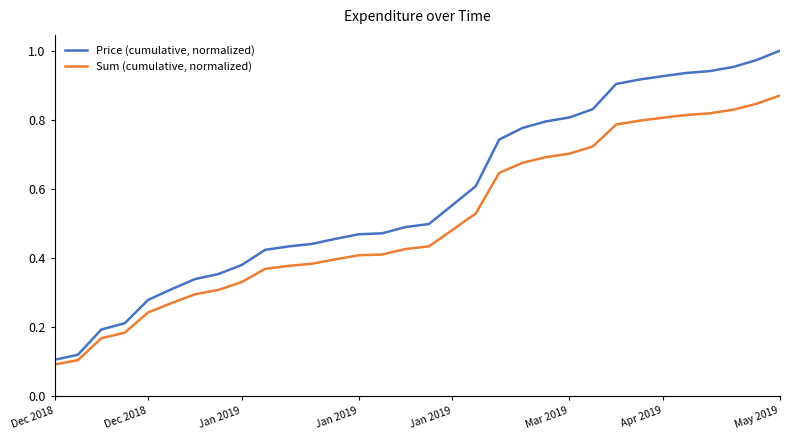

Which series has the largest total across all categories?

Price (cumulative, normalized)